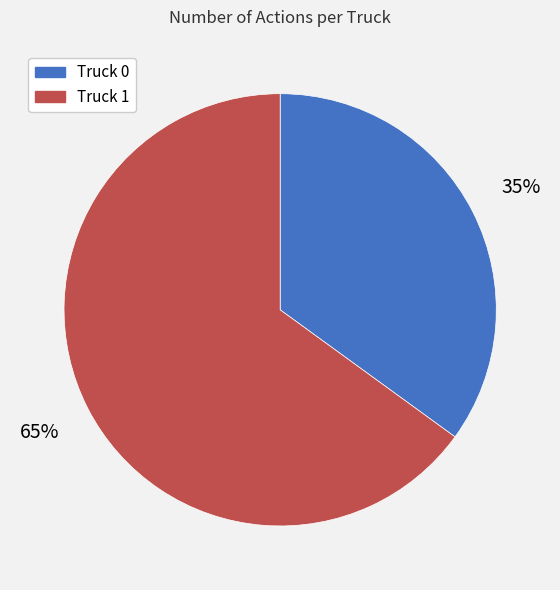

Does any single category account for the majority?

Yes